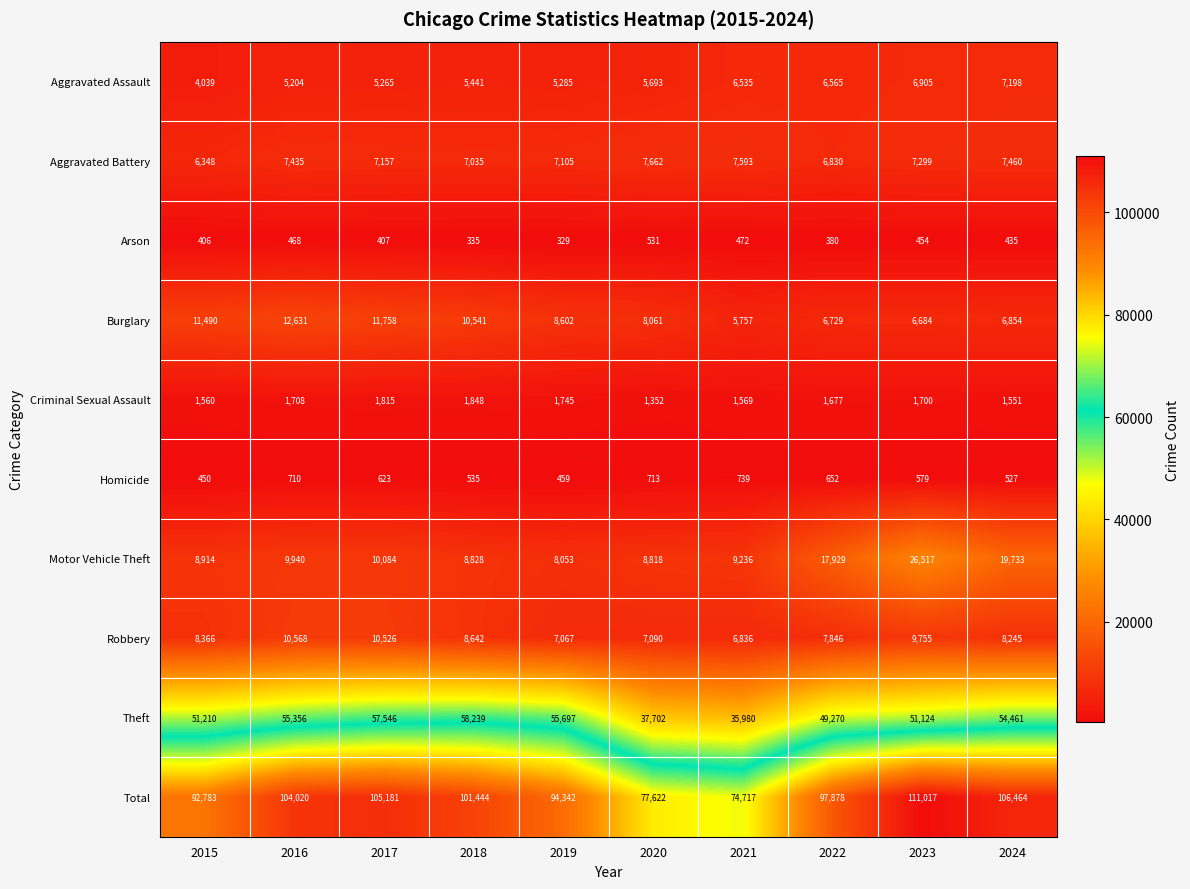

The Aggravated Battery series shows 12438 at 2024. True or false?

False